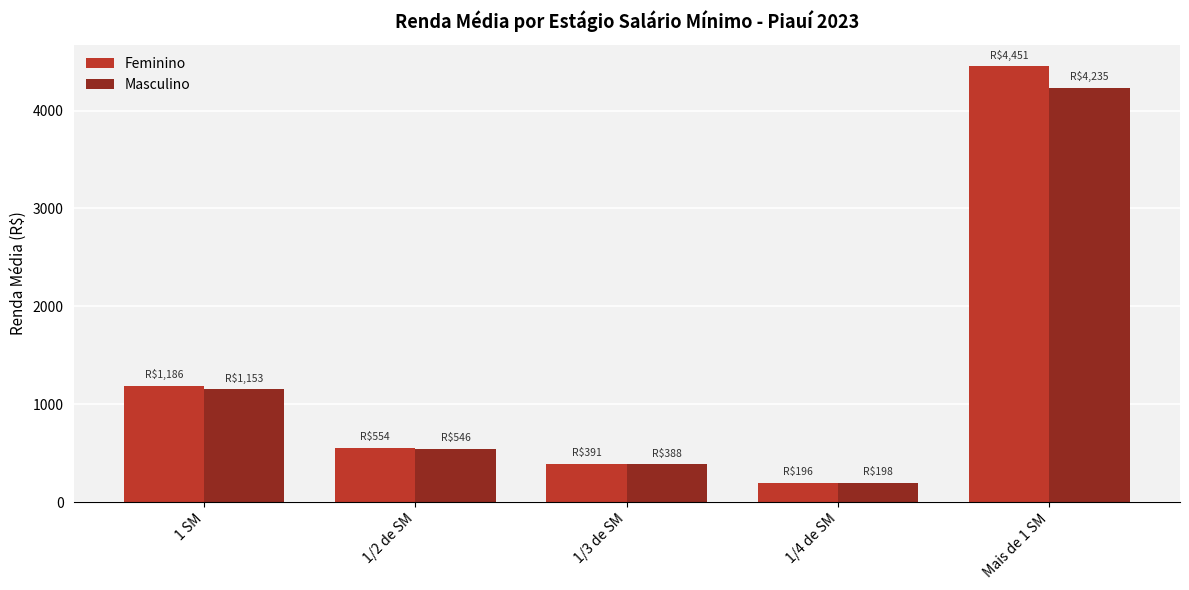

What is the label of the 2nd bar from the left?

1/2 de SM